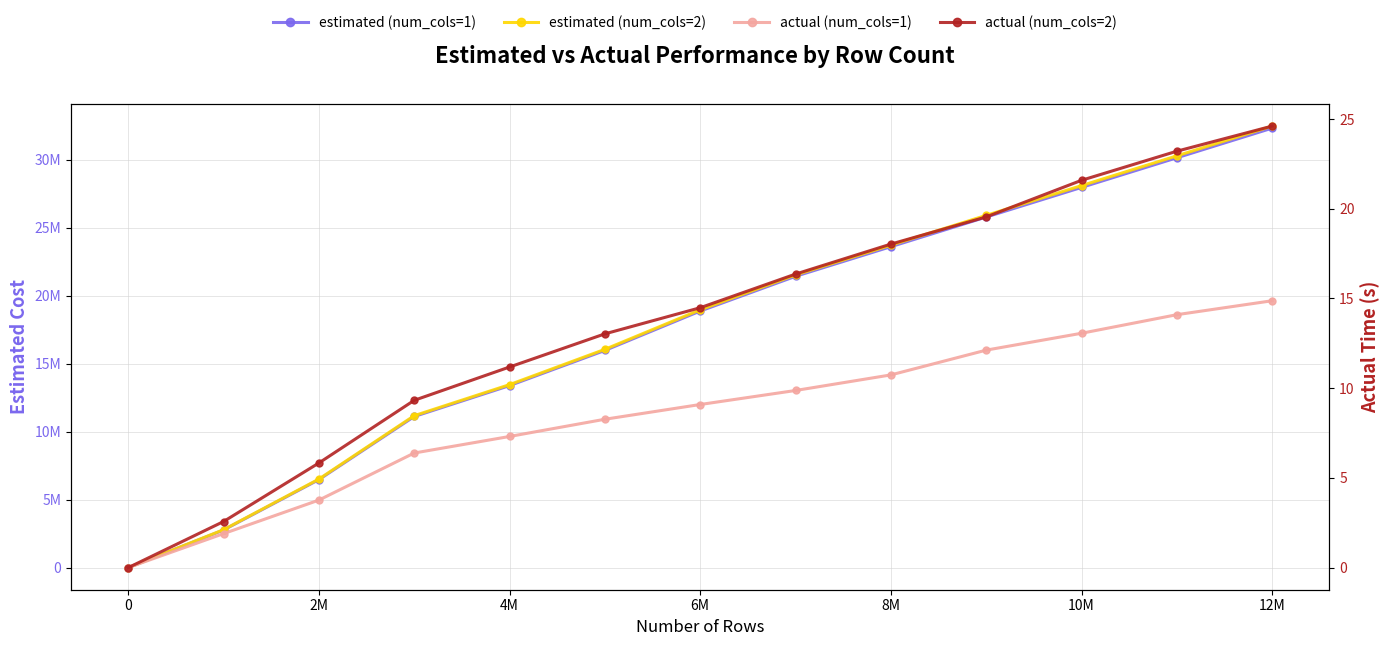

Rank the series by their maximum value, from lowest to highest.

actual (num_cols=1), actual (num_cols=2), estimated (num_cols=1), estimated (num_cols=2)